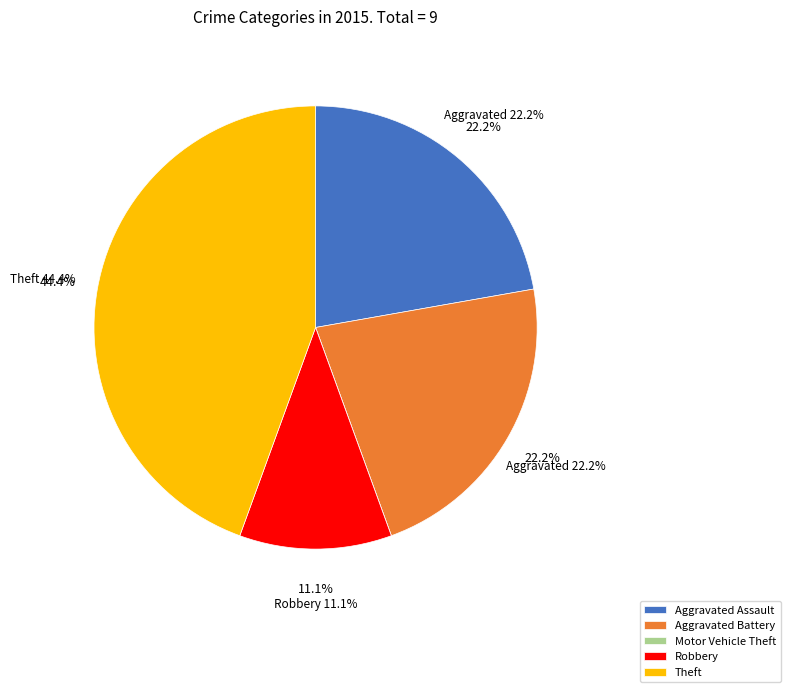

To the nearest percent, what is the combined percentage of Robbery and Theft?

56%